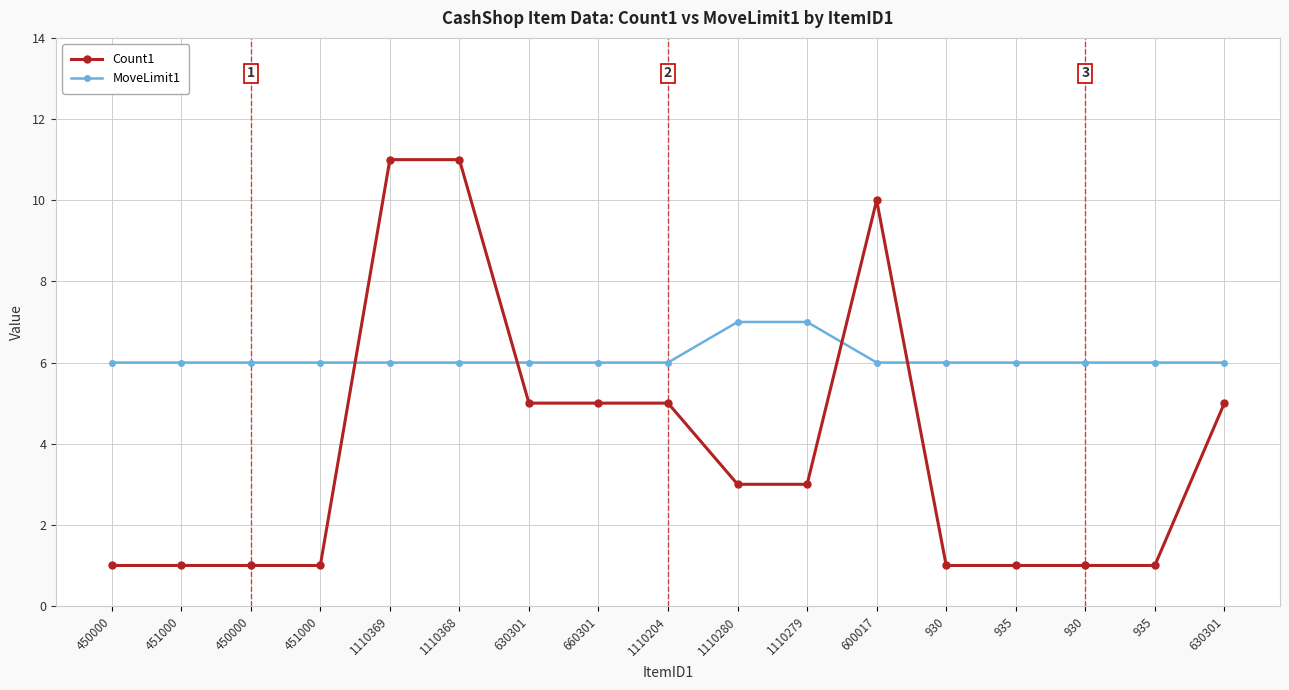

What is the spread (max minus min) of values at 1110368?

5